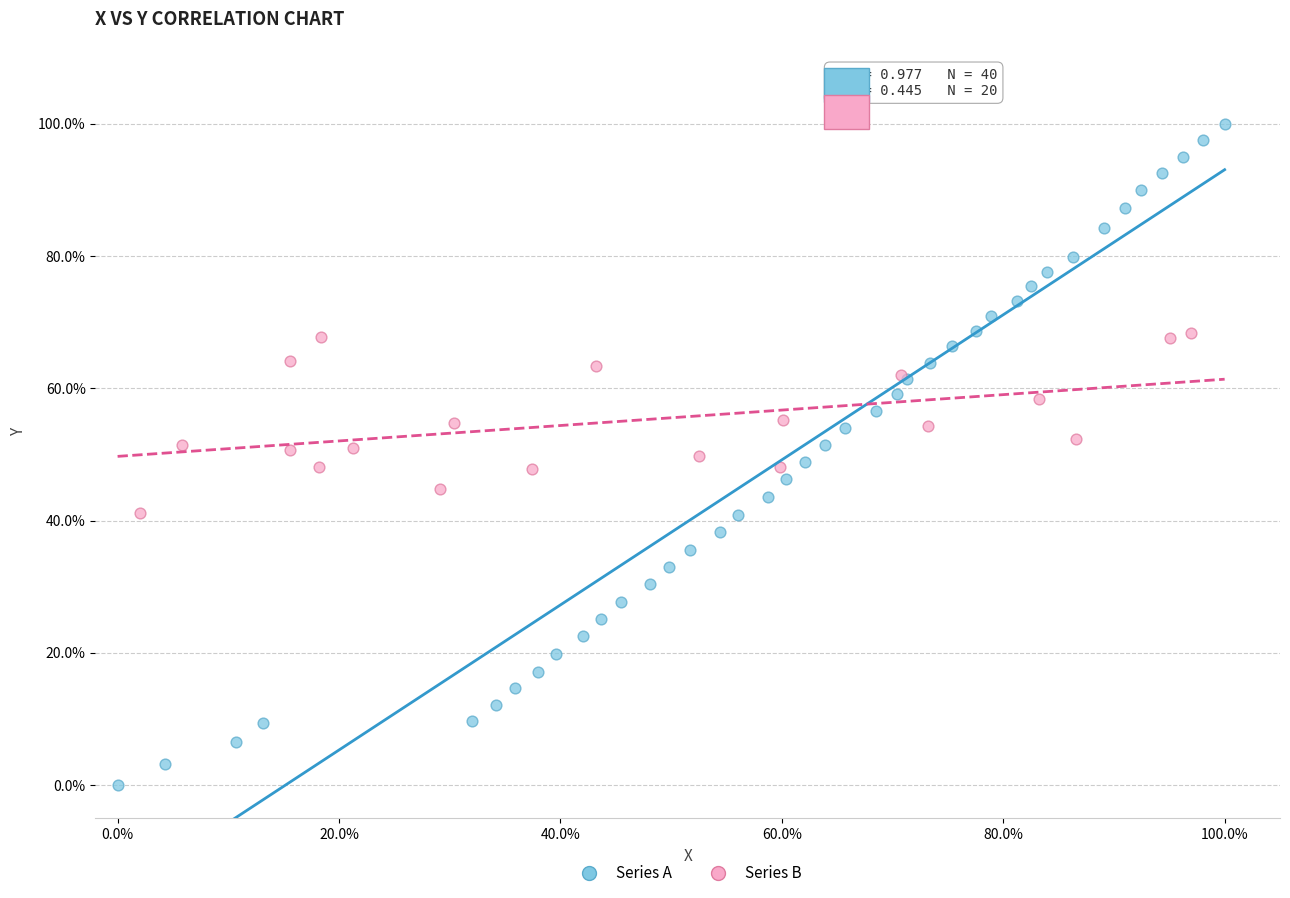

What are all the series names shown in the legend?

Series A, Series B